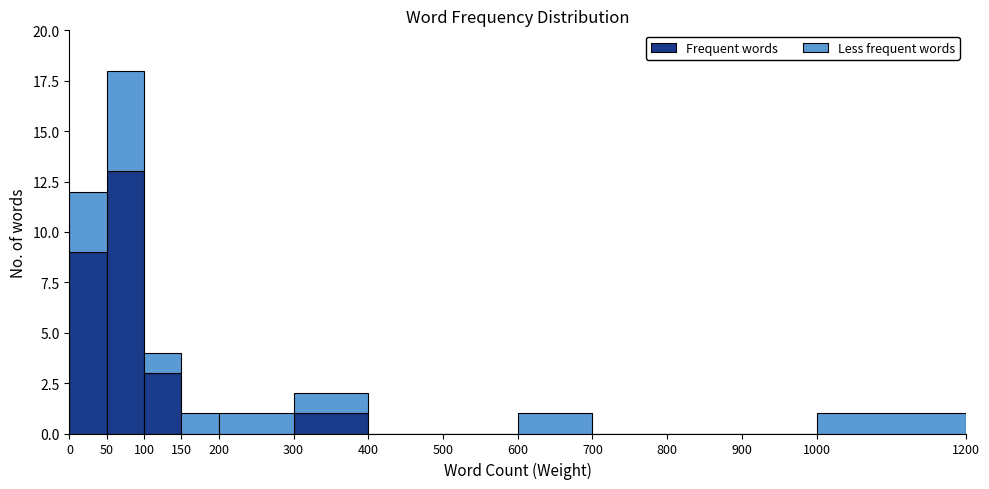

Which range on the x-axis has the tallest stacked bar (by total height)?

50 to 100